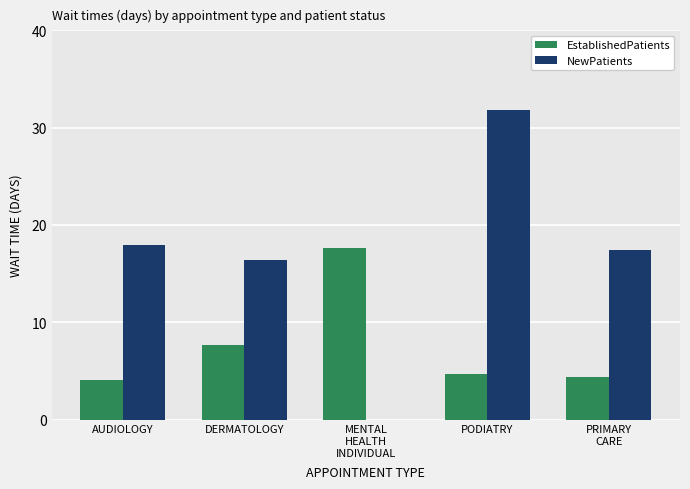

How many groups of bars are there?

5